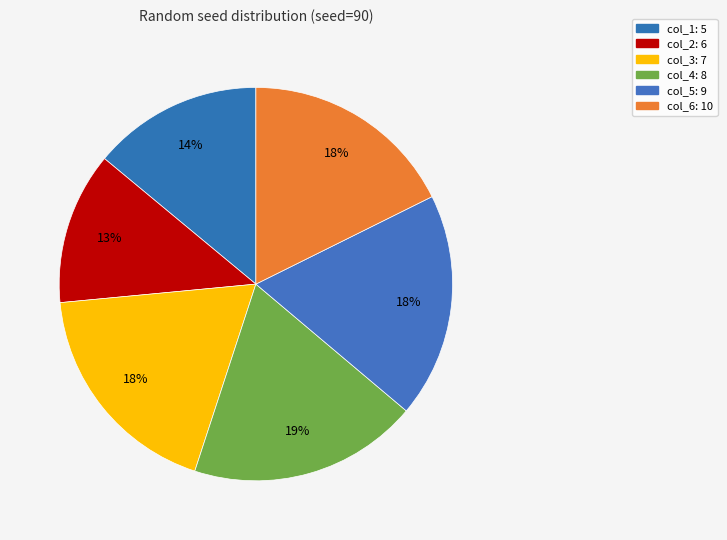

To the nearest percent, what is the average slice percentage?

17%